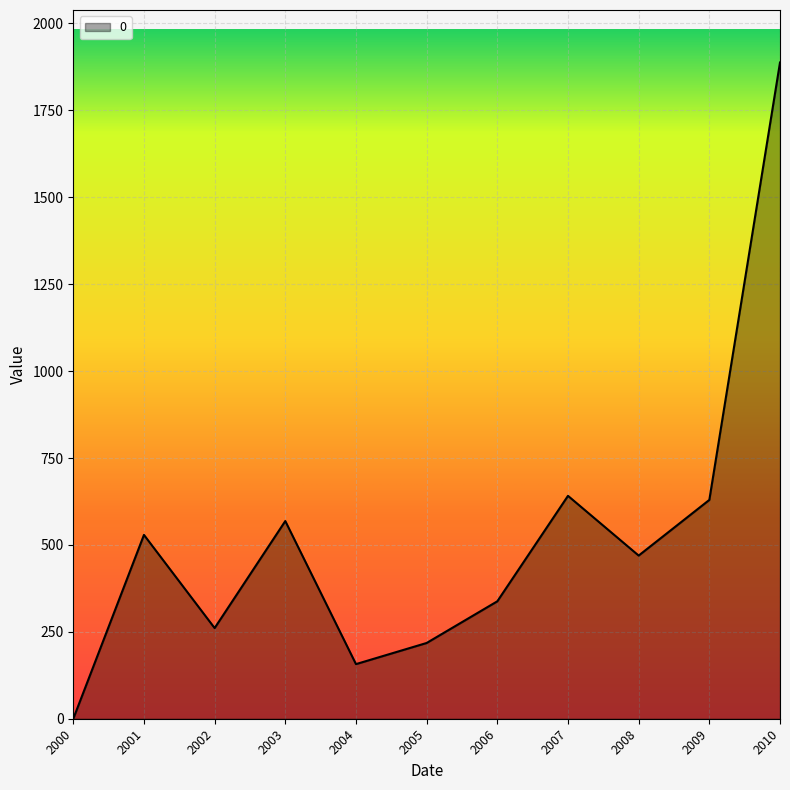

Approximately how many times larger is the value at 2008 compared to 2003?

0.8